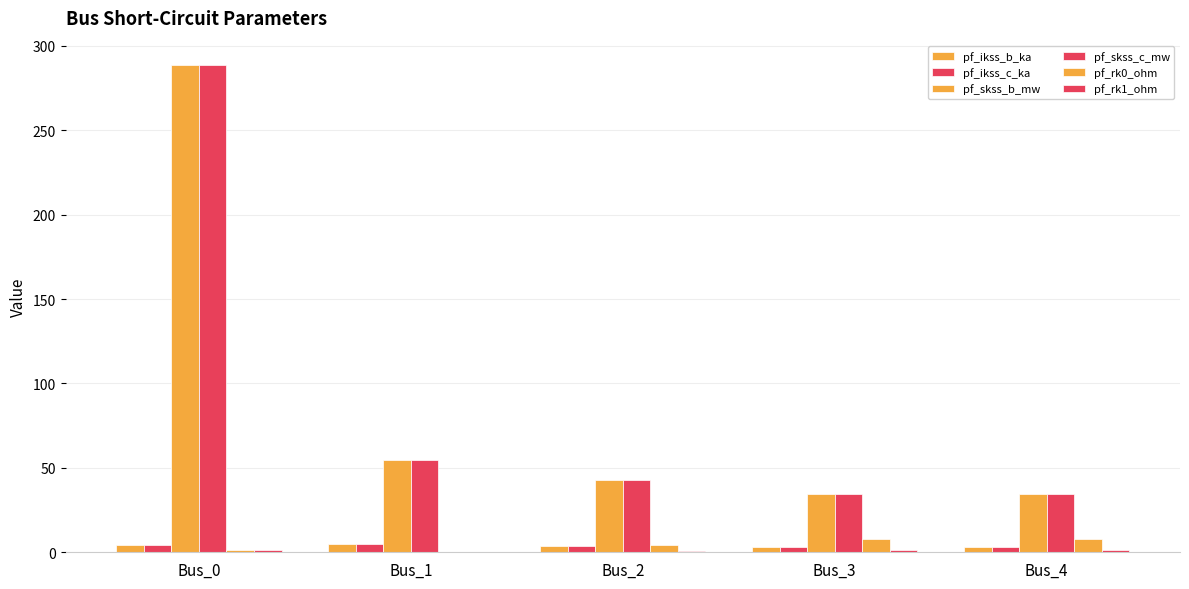

How many groups of bars are there?

5